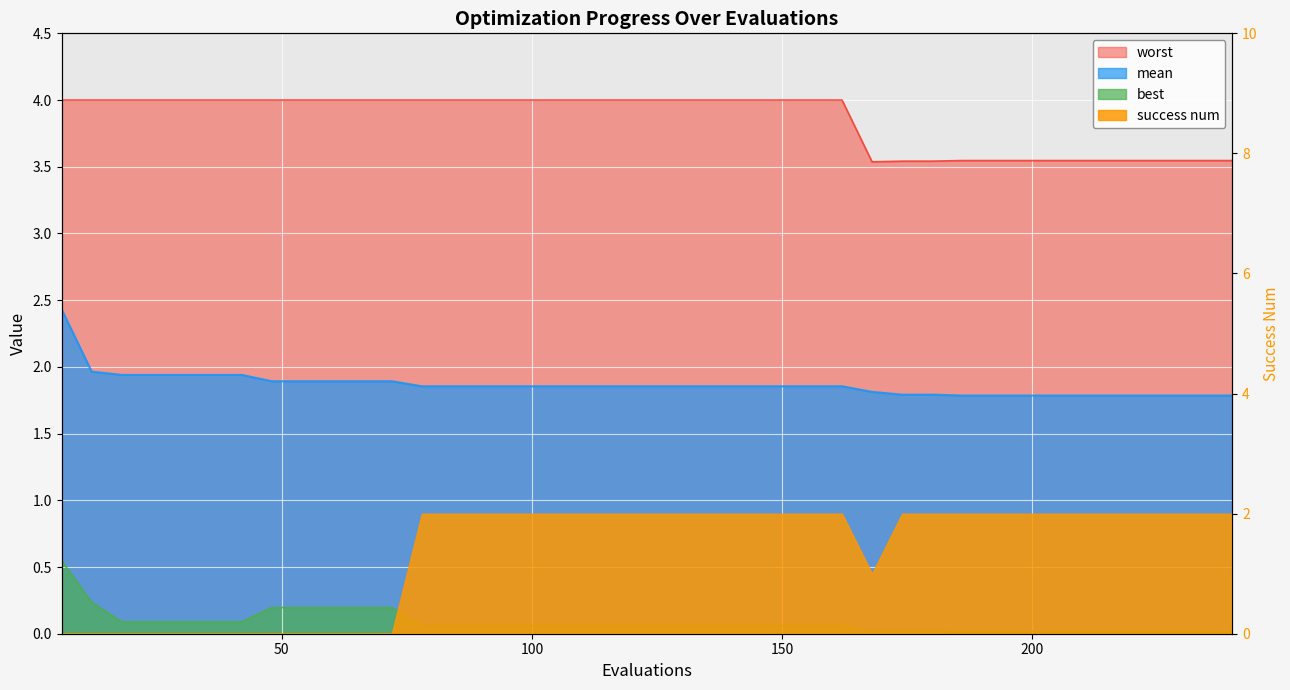

What is the difference between the second highest and minimum values in the mean series?

0.2